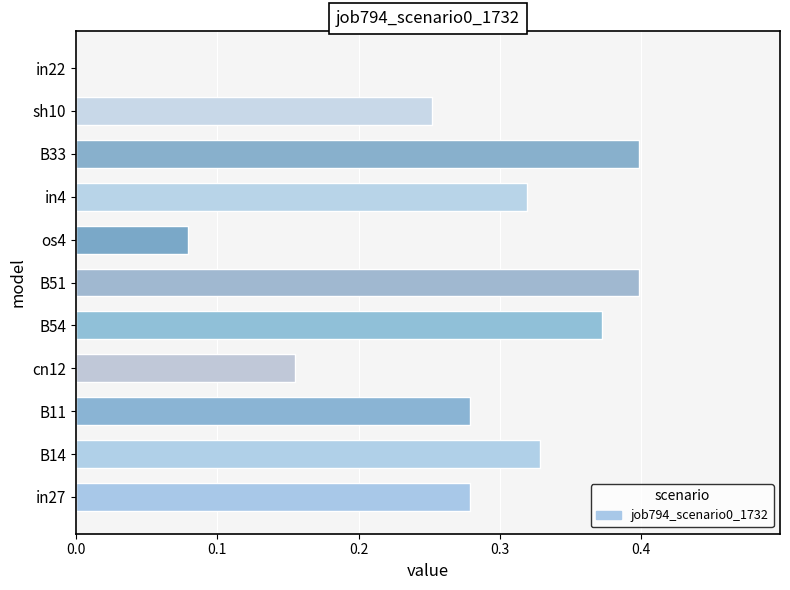

Where is the data nearest to the value 0?

in22